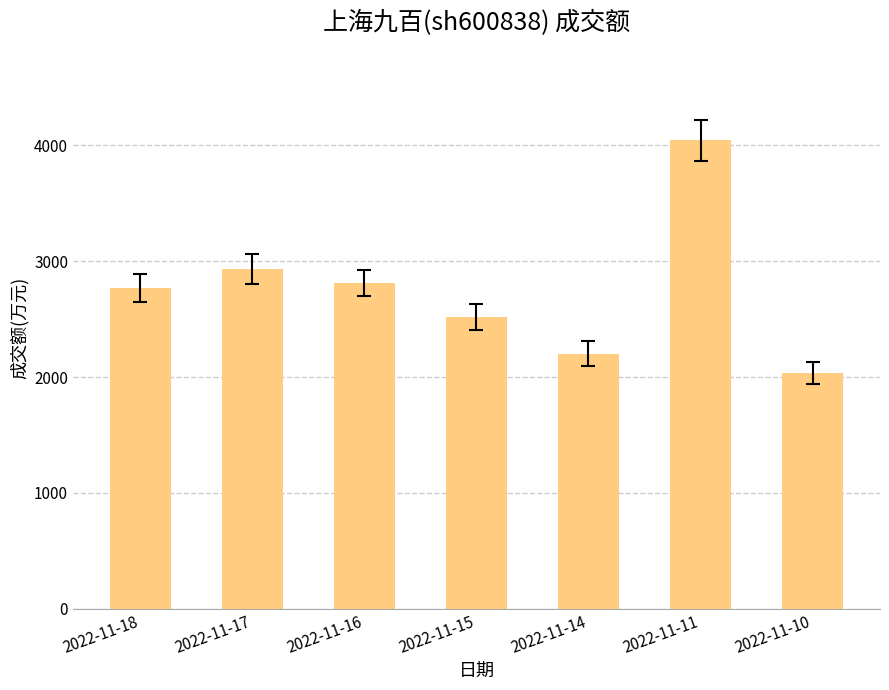

Reading right to left, extract all data points from this chart.

2022-11-10=2037	2022-11-11=4043	2022-11-14=2203	2022-11-15=2519	2022-11-16=2813	2022-11-17=2935	2022-11-18=2771